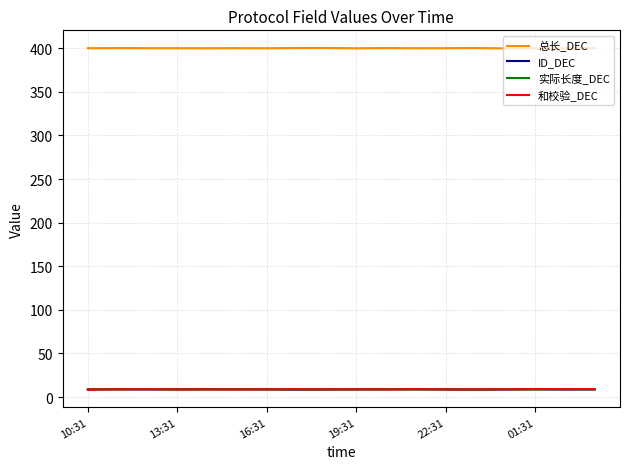

How many lines are shown in the chart?

4